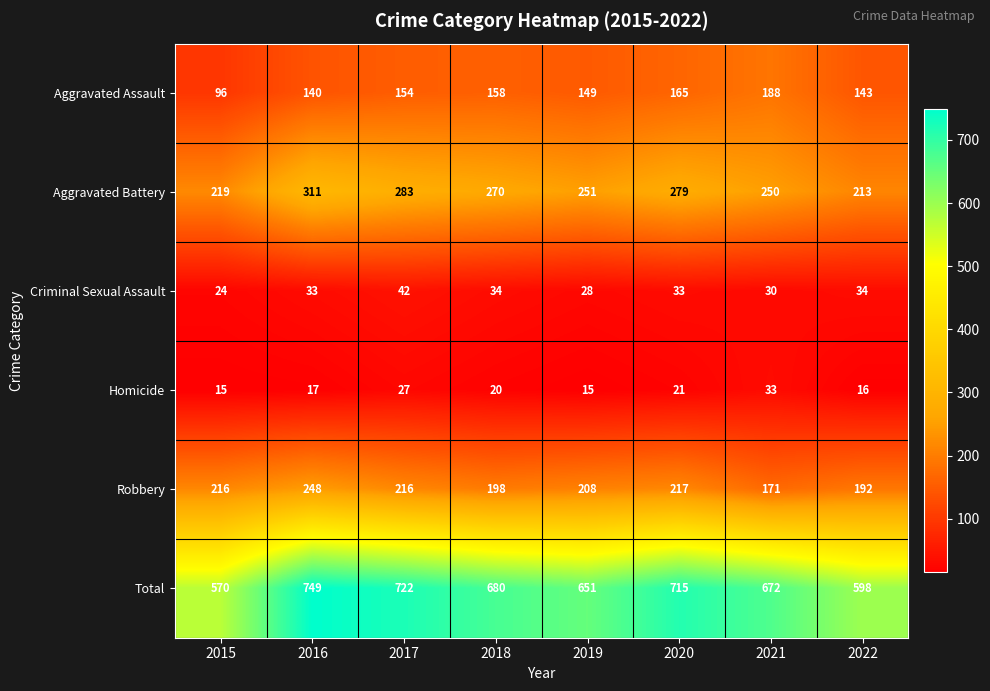

The value of Homicide at 2019 is 15. True or false?

True